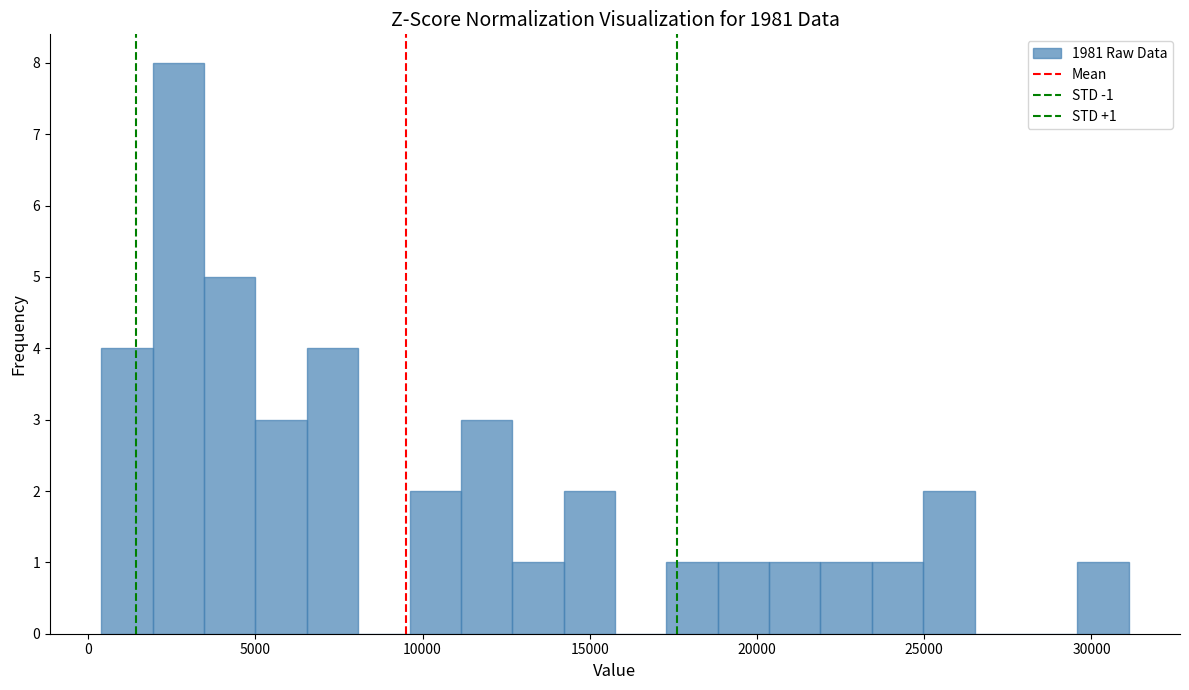

Around what value on the x-axis is the tallest bar? Give the approximate position of its centre, as read against the axis.

2500